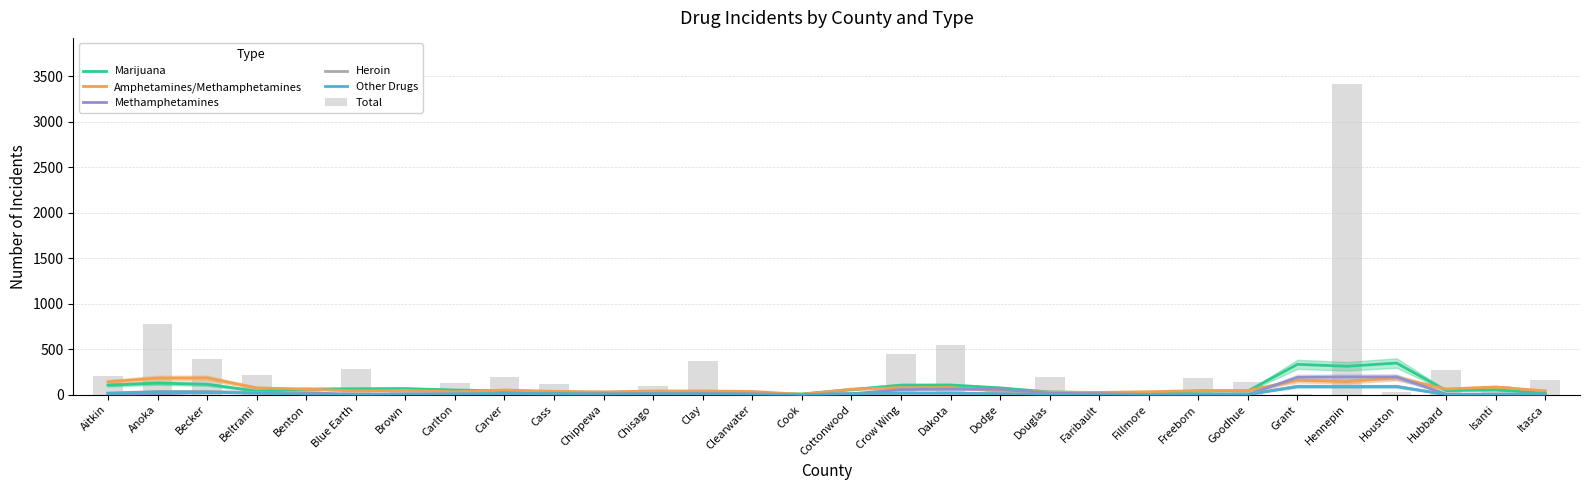

How many data points does each series have?

30